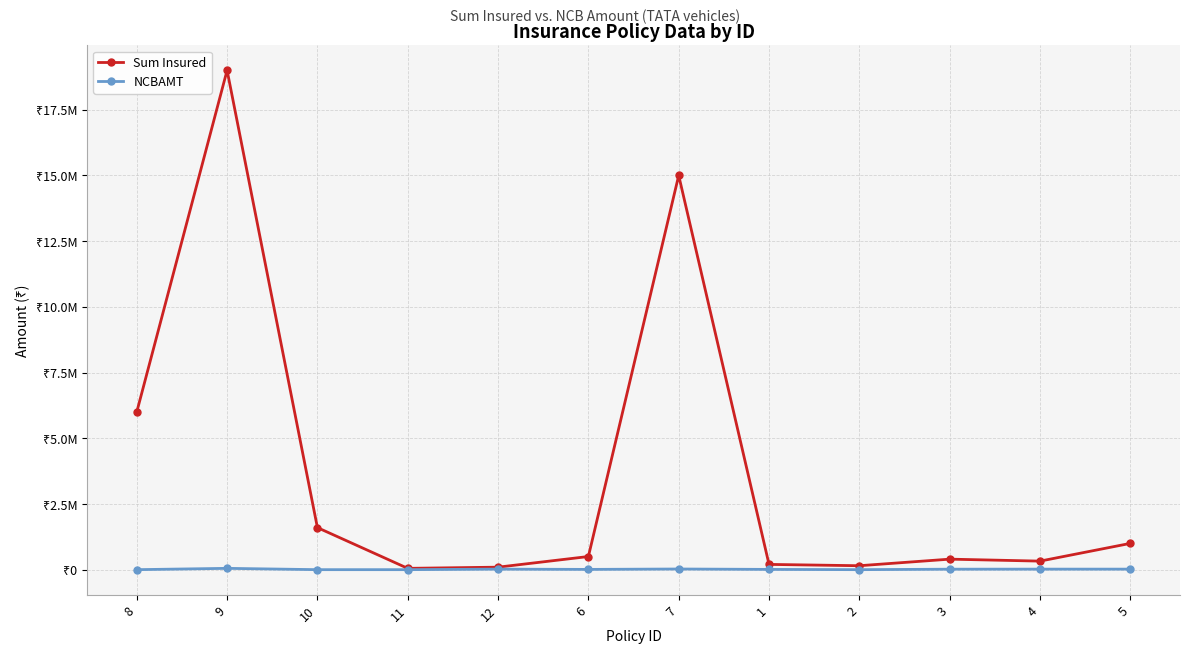

What is the difference between the Sum Insured values at 4 and 1?

125000